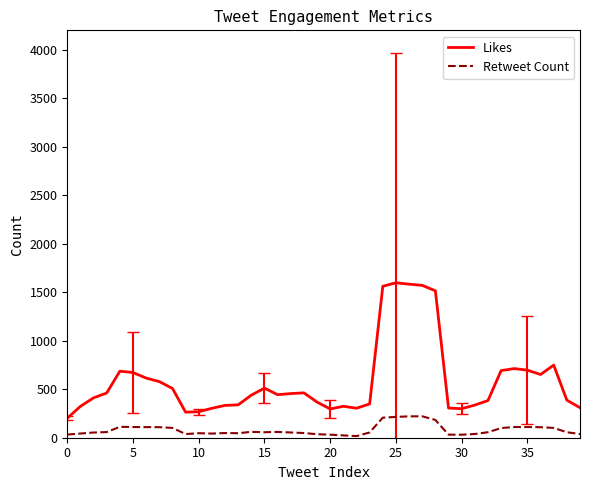

True or false: Likes and Retweet Count cross at least once.

False